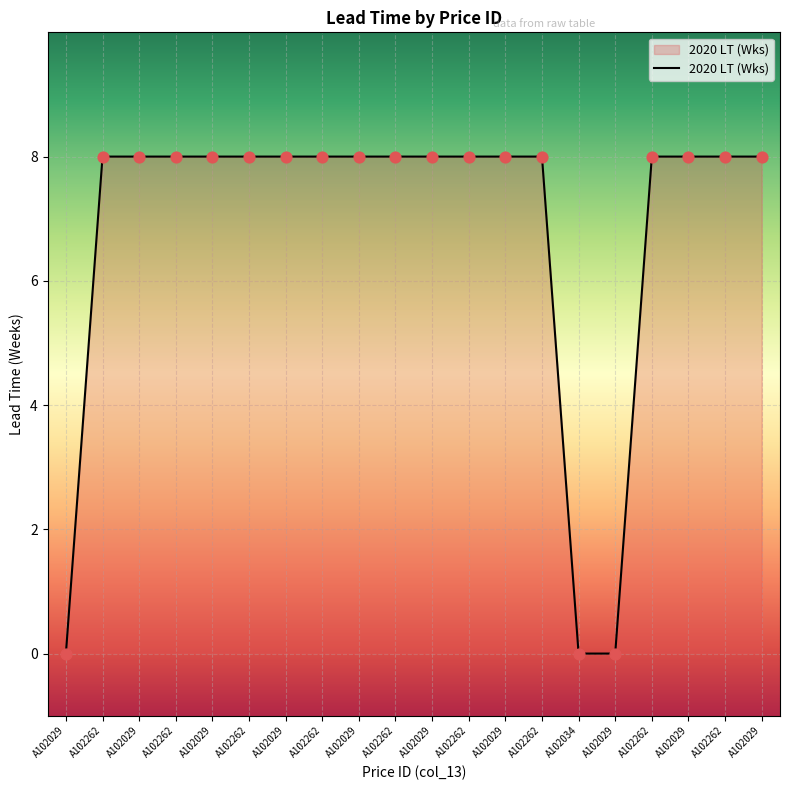

Is this an area chart (filled region under the line)?

Yes